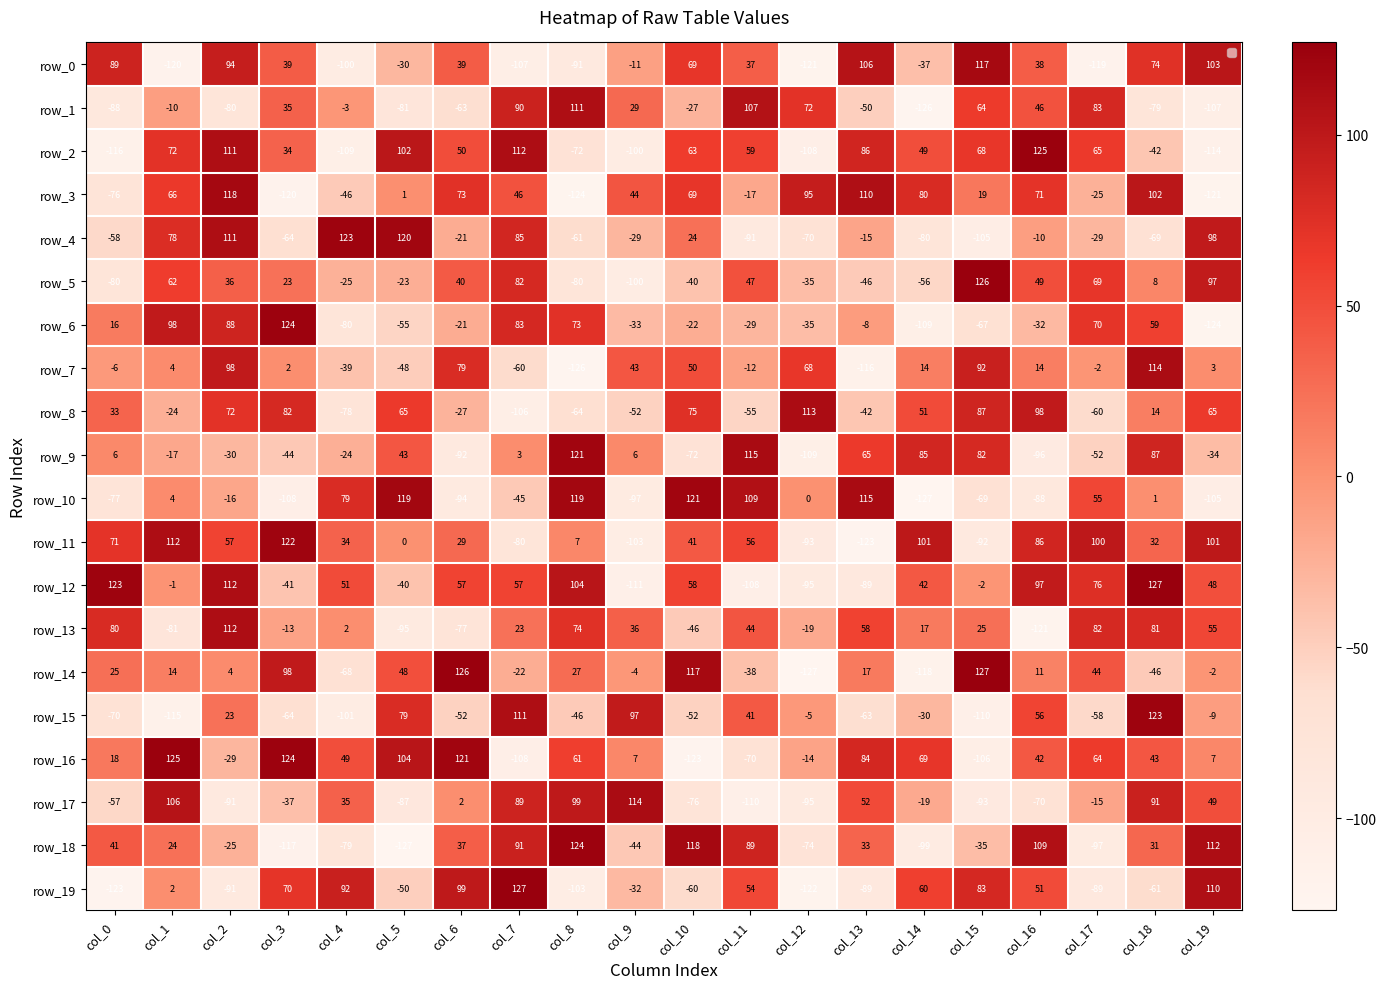

Where does the row_6 series first go above -21?

col_0